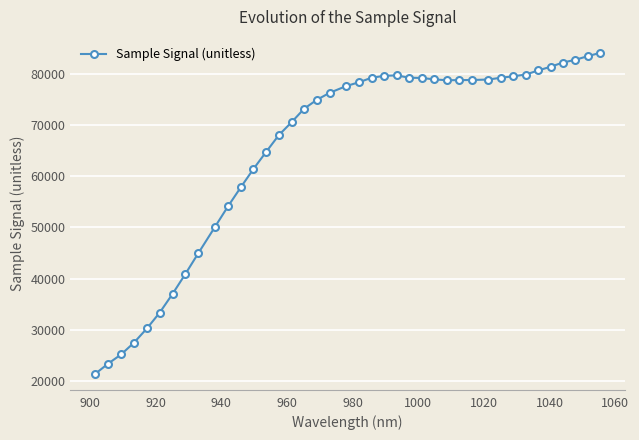

What is the difference between the second highest and minimum values?

61980